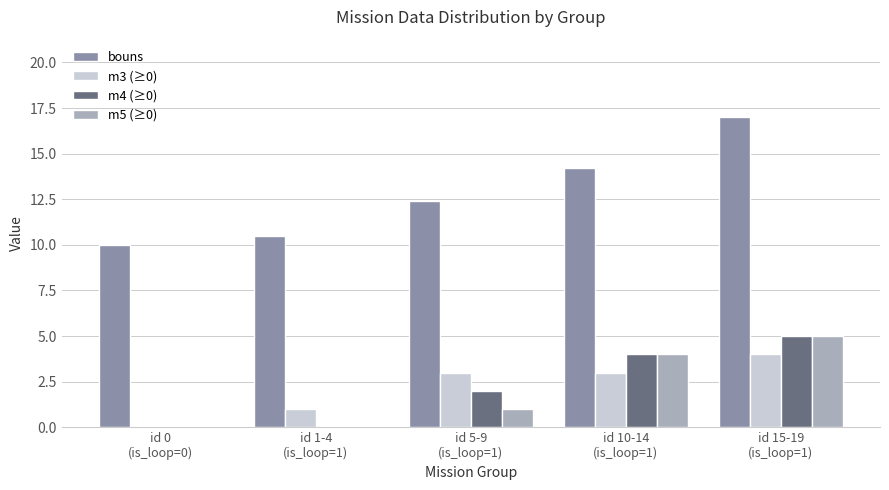

What is the sum of all m3 (≥0) values?

11.0